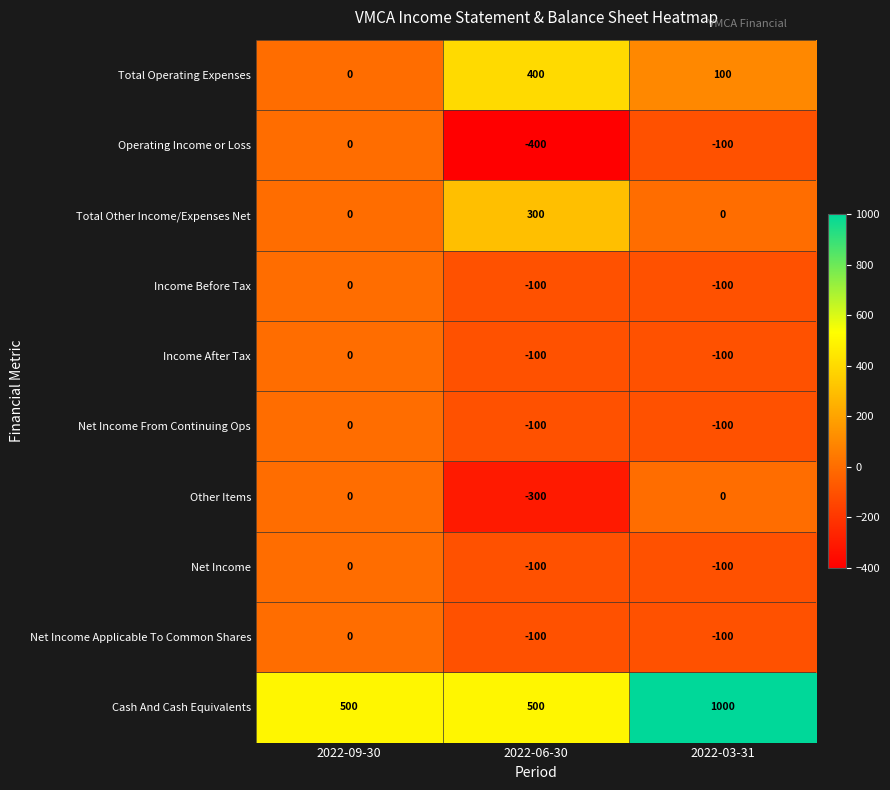

Reading left to right, list all the values displayed in this chart.

Total Operating Expenses: 0	400	100
Operating Income or Loss: 0	-400	-100
Total Other Income/Expenses Net: 0	300	0
Income Before Tax: 0	-100	-100
Income After Tax: 0	-100	-100
Net Income From Continuing Ops: 0	-100	-100
Other Items: 0	-300	0
Net Income: 0	-100	-100
Net Income Applicable To Common Shares: 0	-100	-100
Cash And Cash Equivalents: 500	500	1000